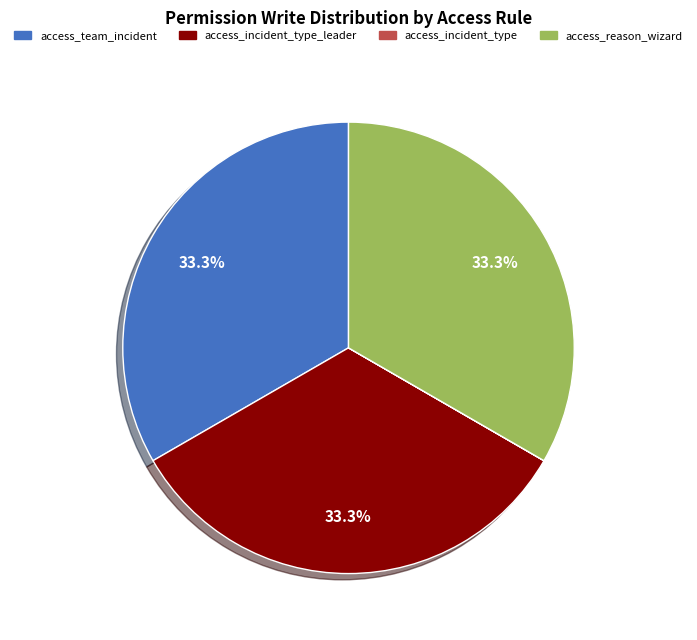

To the nearest percent, what is the average slice percentage?

25%